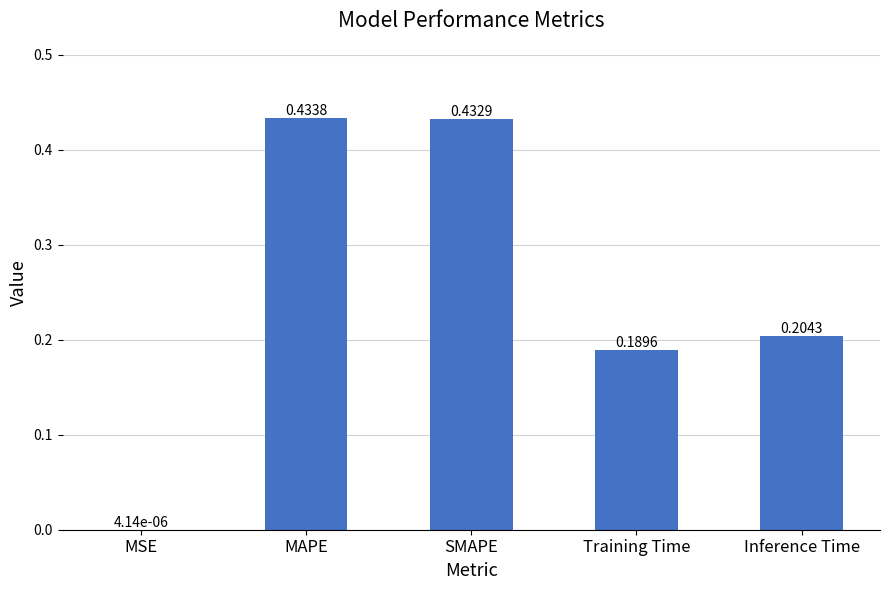

At which label is the value closest to 0?

MSE